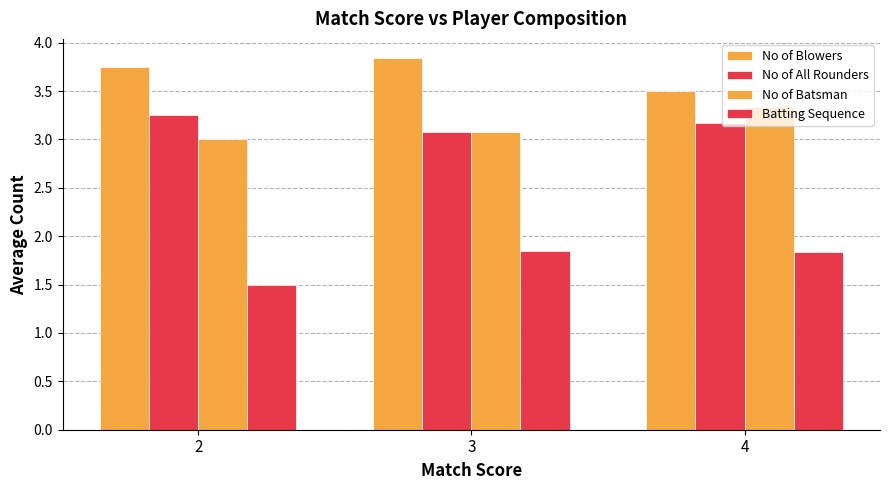

What is the total value across all series at 3?

11.8